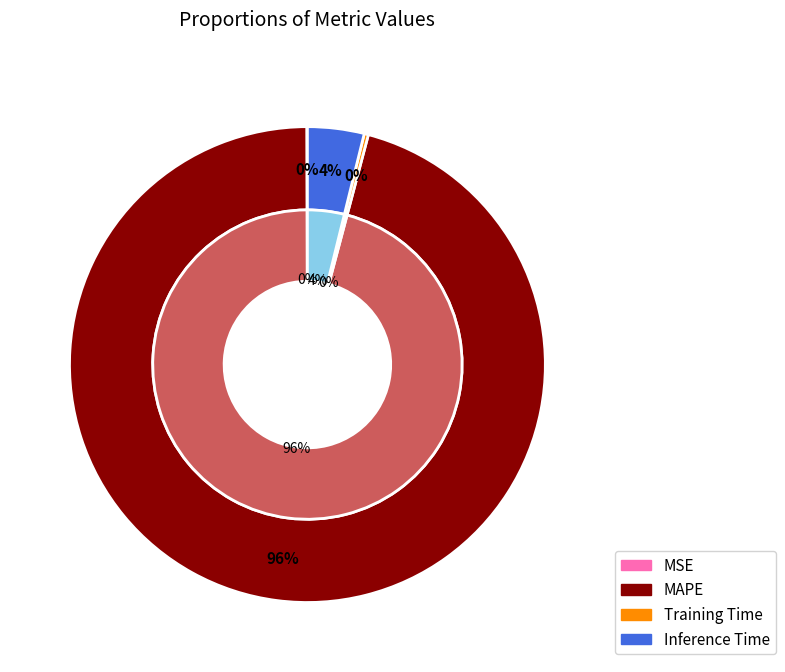

Is it true that MAPE is 99% of the pie?

False